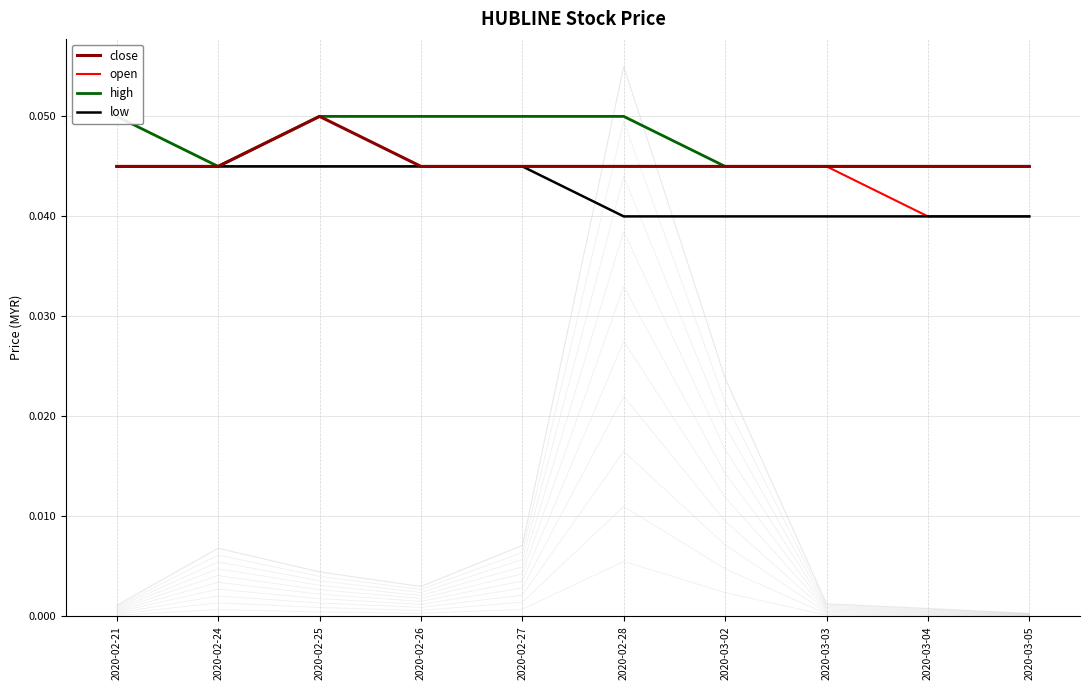

True or false: close has more than 2 points higher than both neighbors.

False